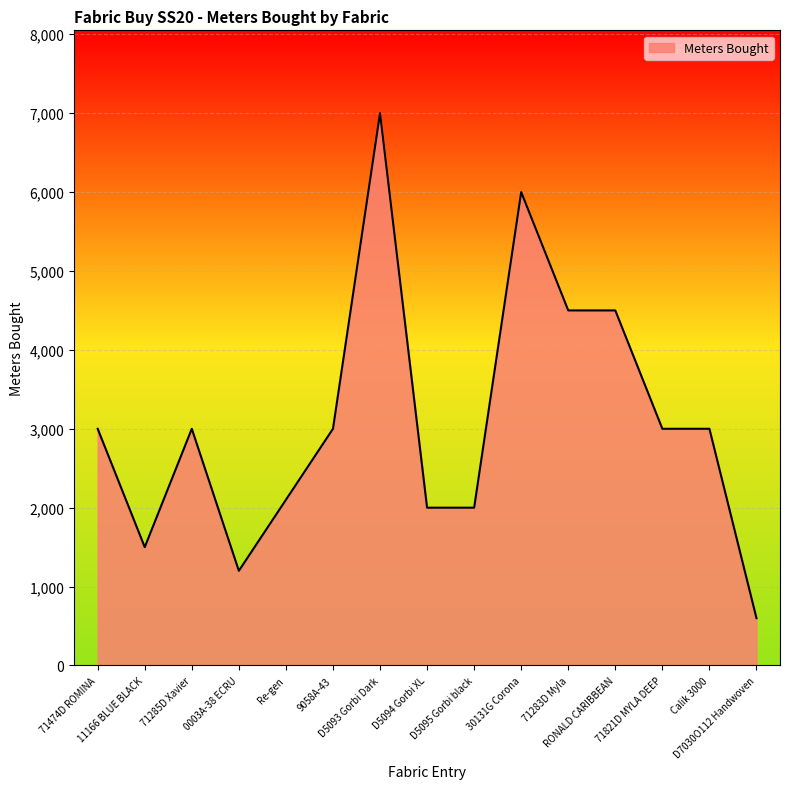

True or false: the data shows 2729 at 30131G Corona.

False